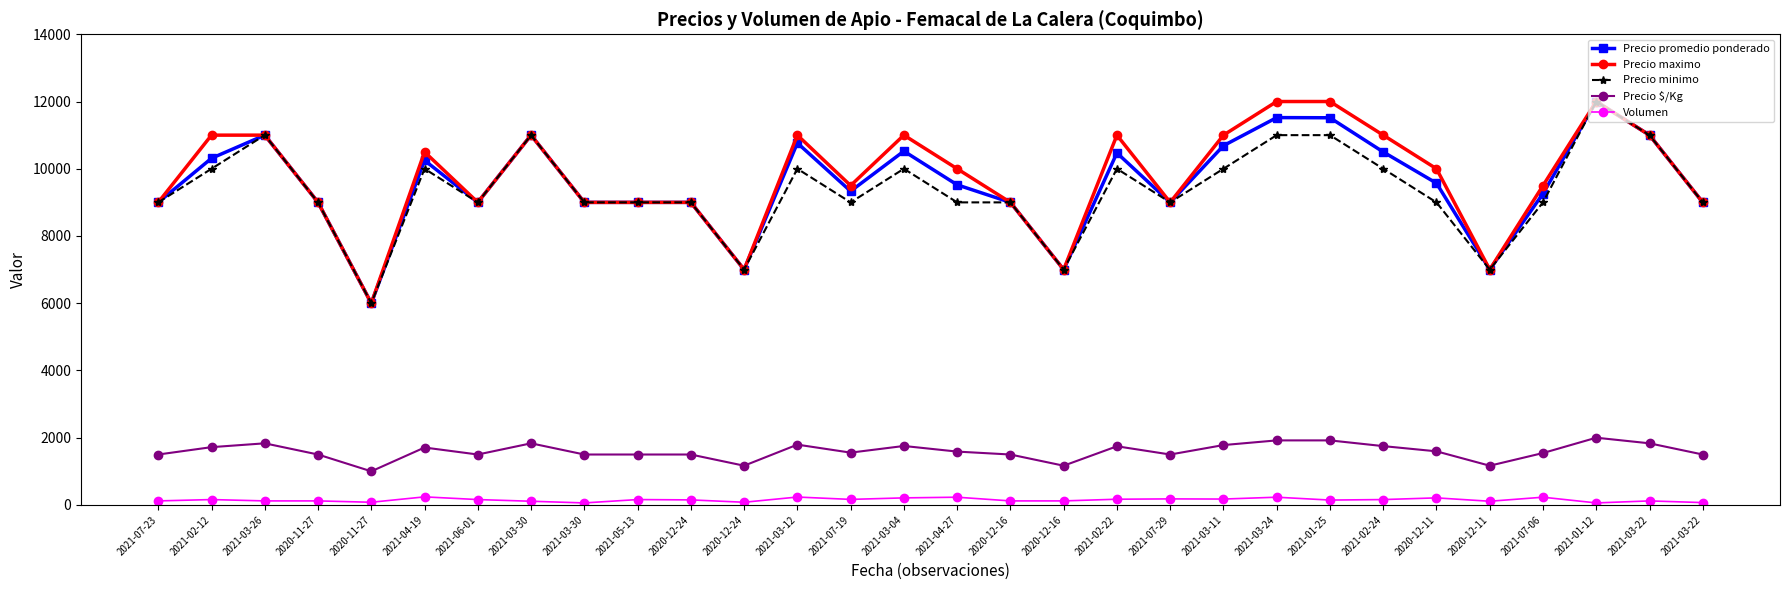

True or false: Precio promedio ponderado and Precio maximo intersect in this chart.

False